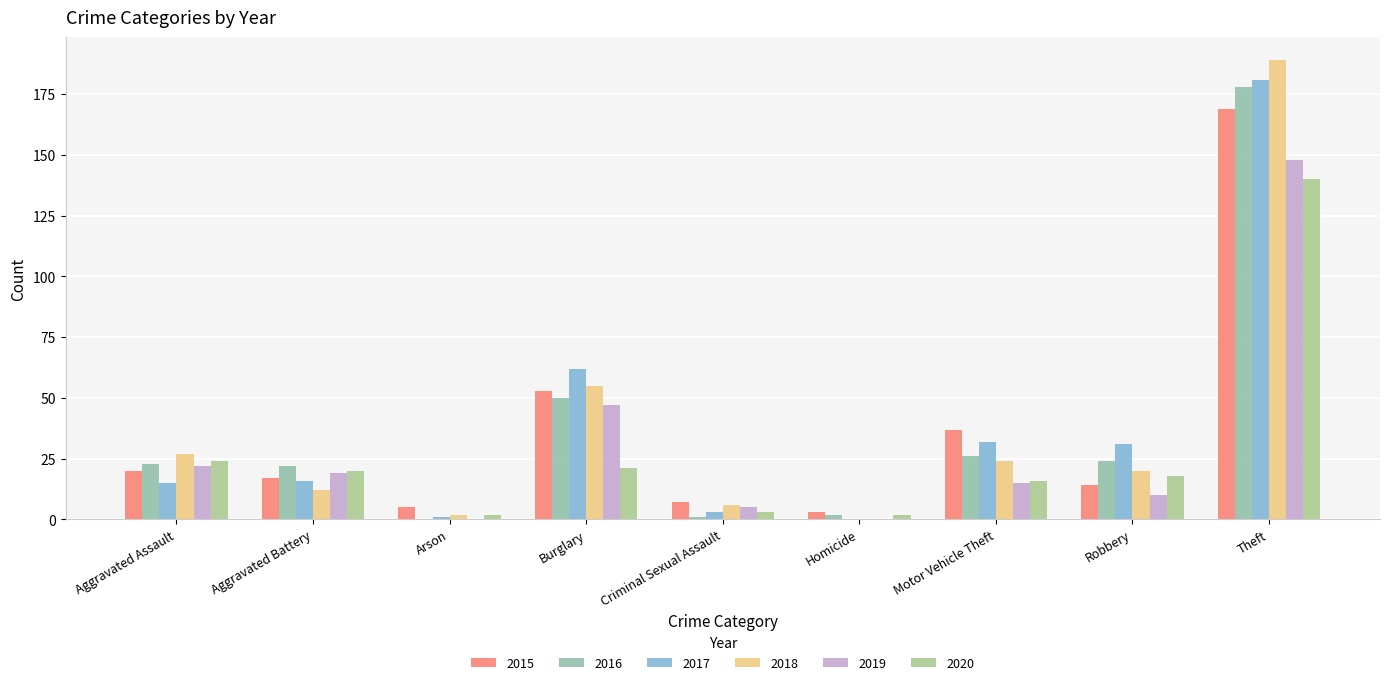

At which category is the sum across all series the highest?

Theft